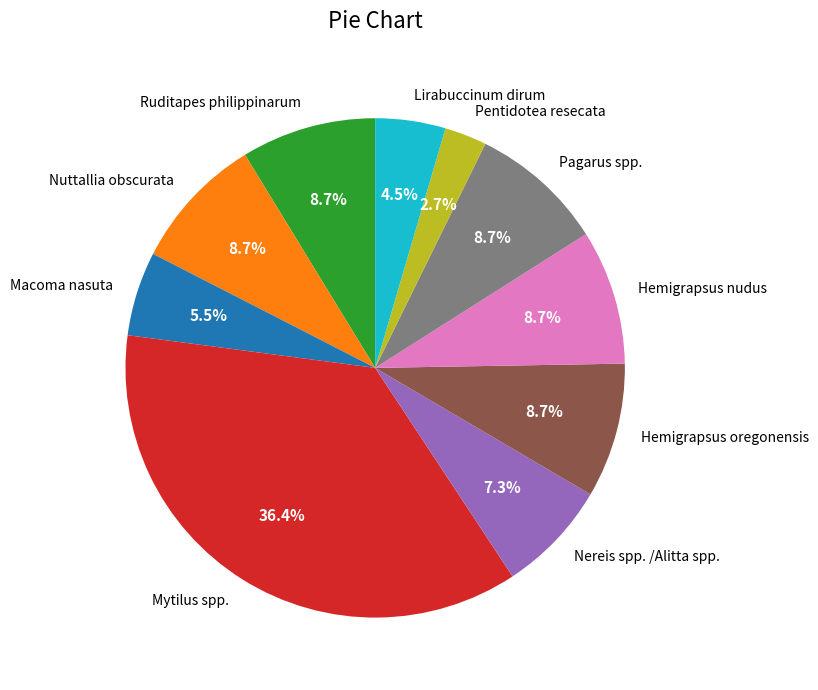

To the nearest percent, what percentage of the pie is Pentidotea resecata?

3%